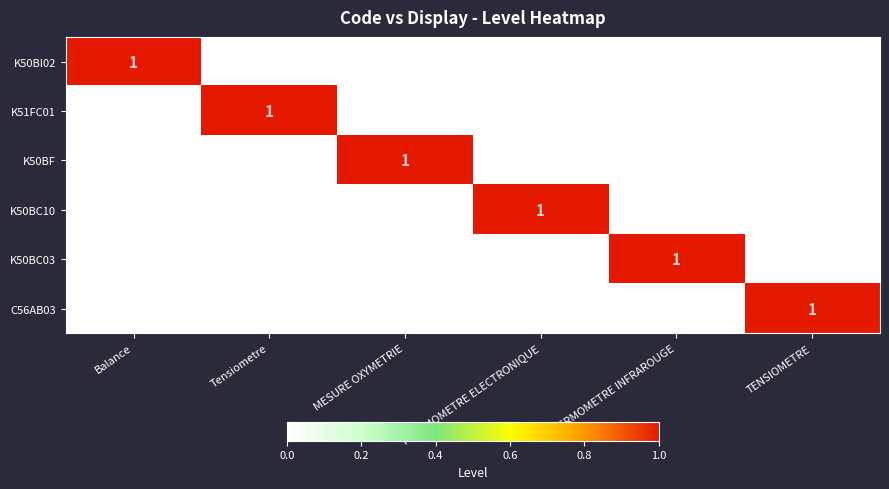

Is it true that K51FC01 equals 1 at Tensiometre?

True